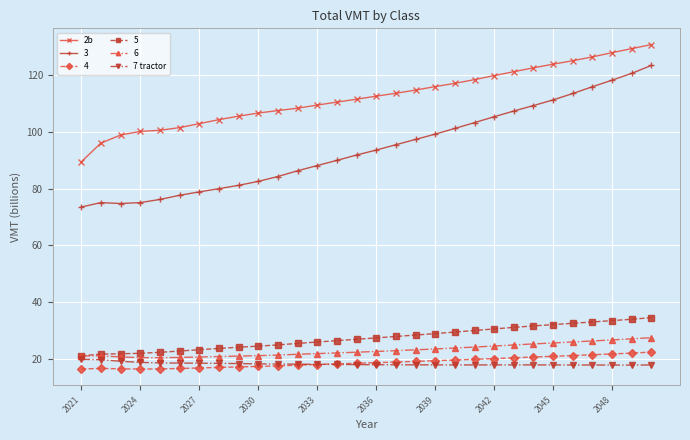

What is the value of the 7 tractor point at the 6th from the left?

18.6